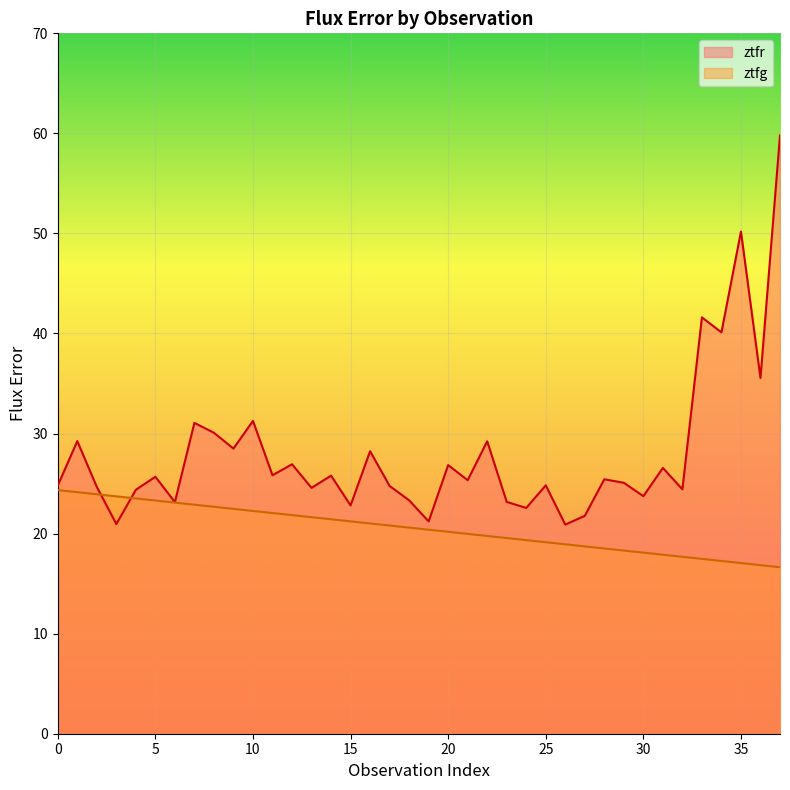

Which has a higher value, 15 or 36?

36